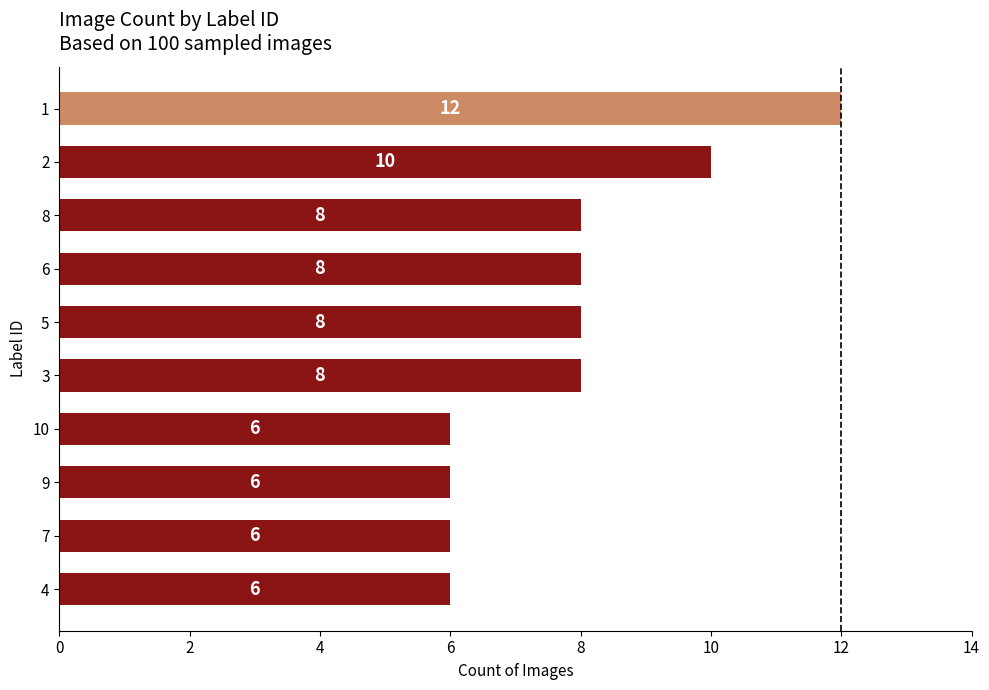

What is the sum of all values?

78